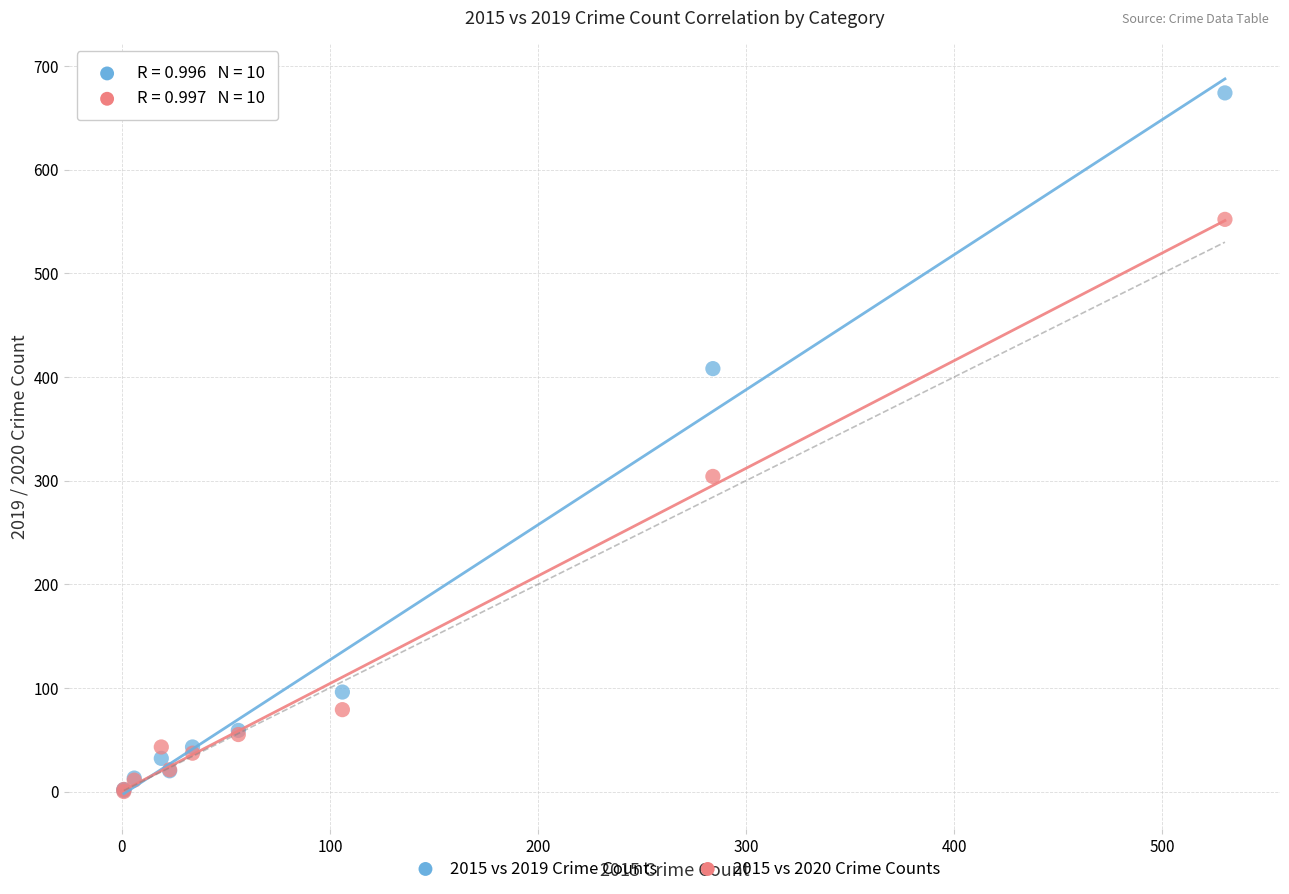

In the 2015 vs 2019 Crime Counts series, what Y value is closest to 337?

408